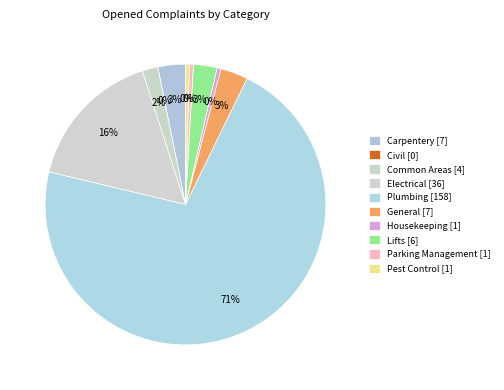

What percentage is the Electrical slice, to the nearest percent?

16%